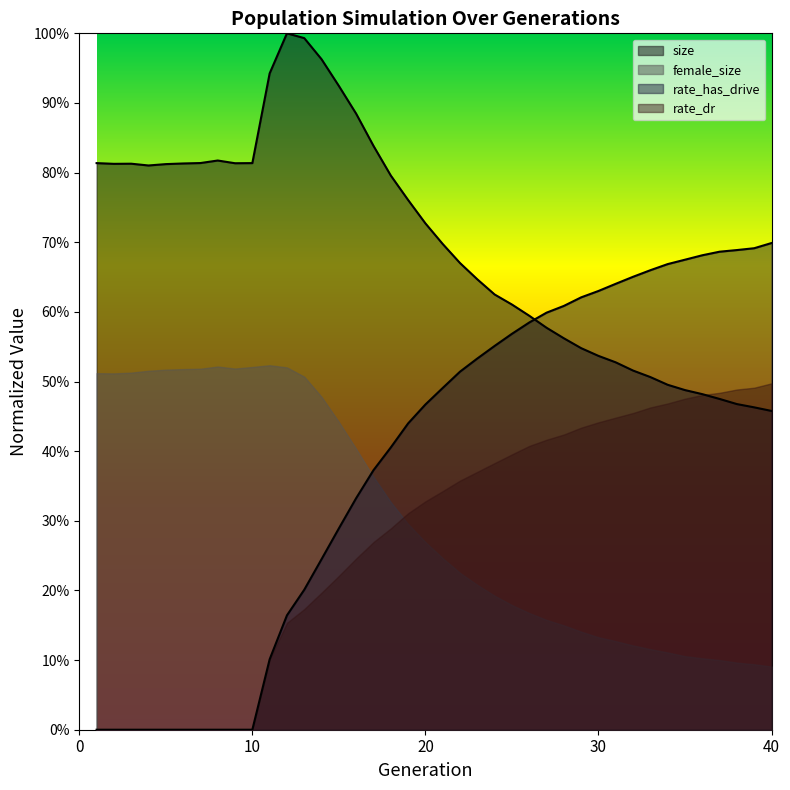

Where do rate_dr and size first cross each other?

26 and 27